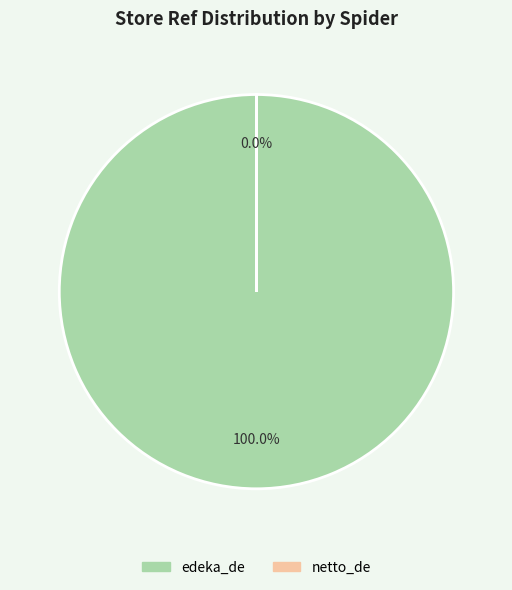

Which category has the biggest portion of the pie?

edeka_de